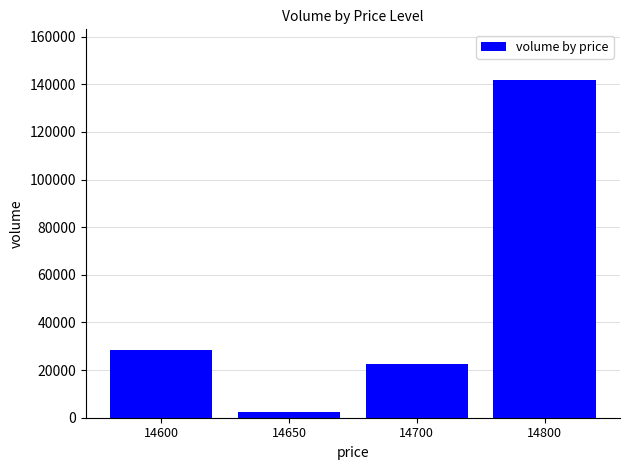

True or false: the data shows 2600 at 14650.

True